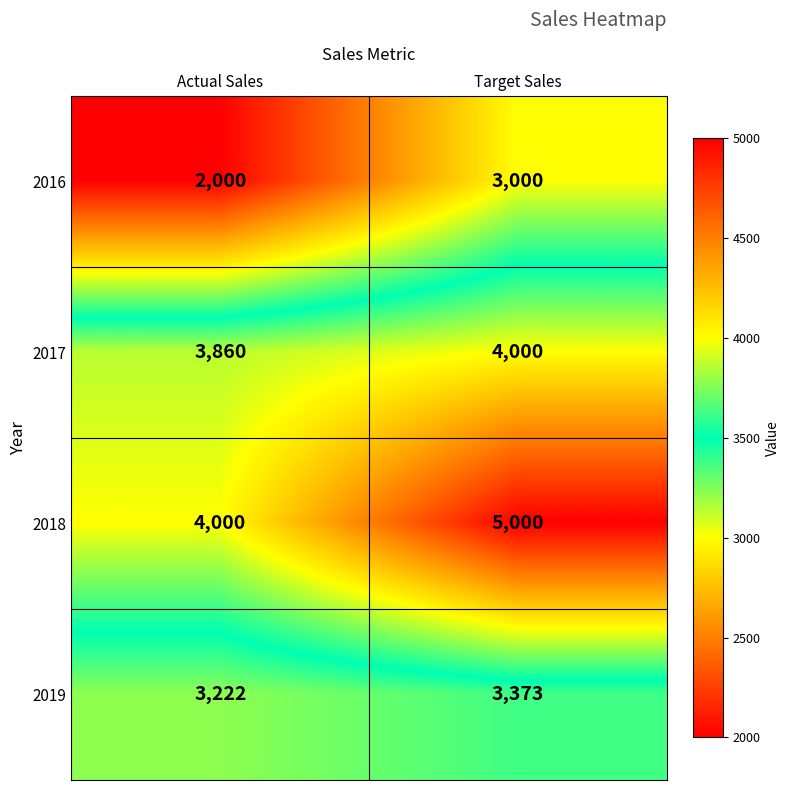

What is the total value across all series at Actual Sales?

13082